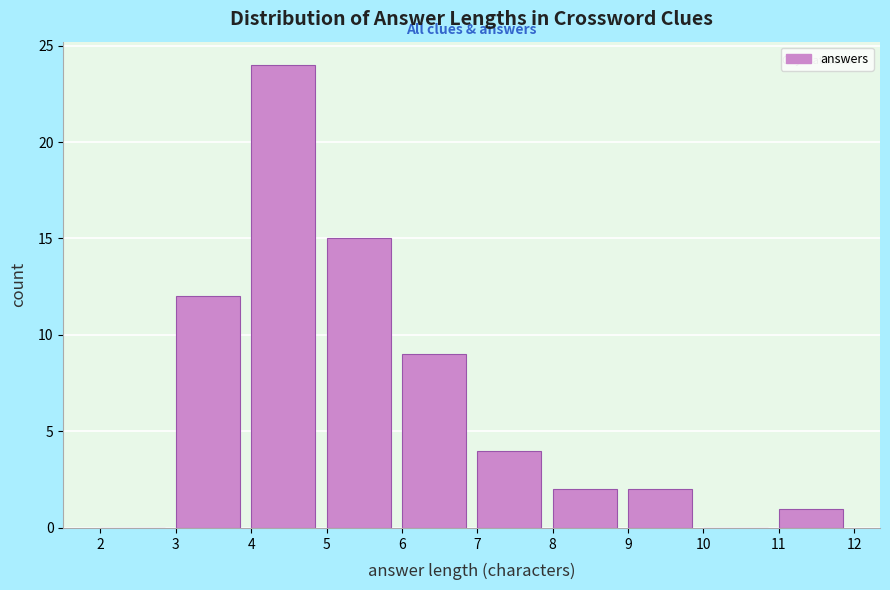

How tall is the bar that spans 4 to 5 on the x-axis? The values are not printed on the chart, so give them approximately, as read against the axis.

24